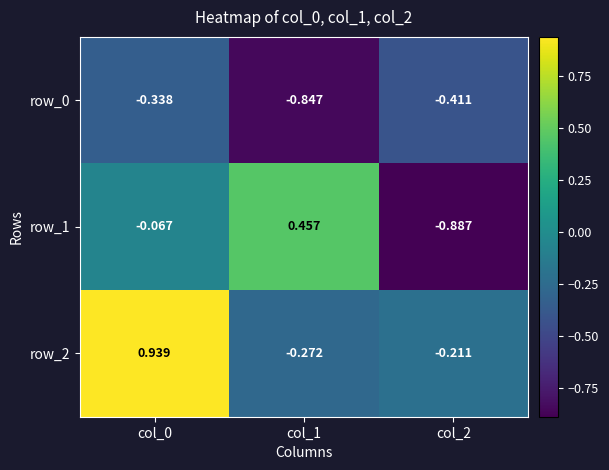

Is the value of row_2 at col_1 greater than the value of row_1 at col_1?

No